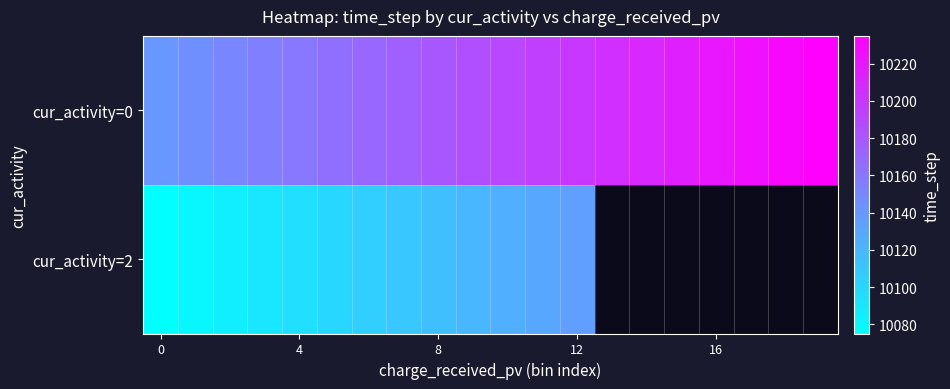

What is the difference between the second highest and second lowest values in the cur_activity=0 series?

85.0